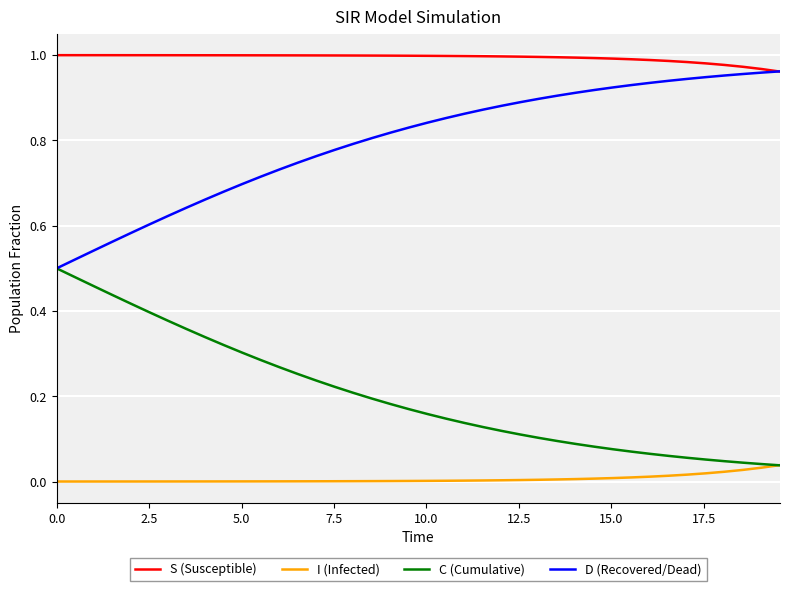

Does the chart have visible grid lines?

Yes